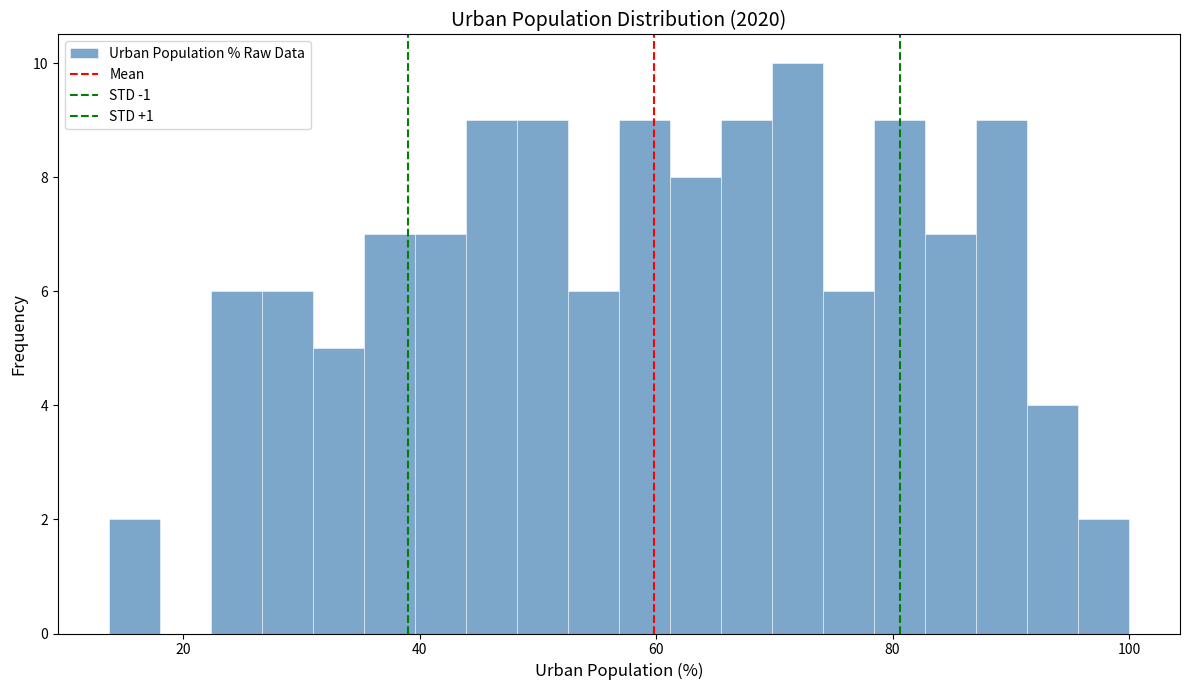

Around what value on the x-axis is the tallest bar? Give the approximate position of its centre, as read against the axis.

72